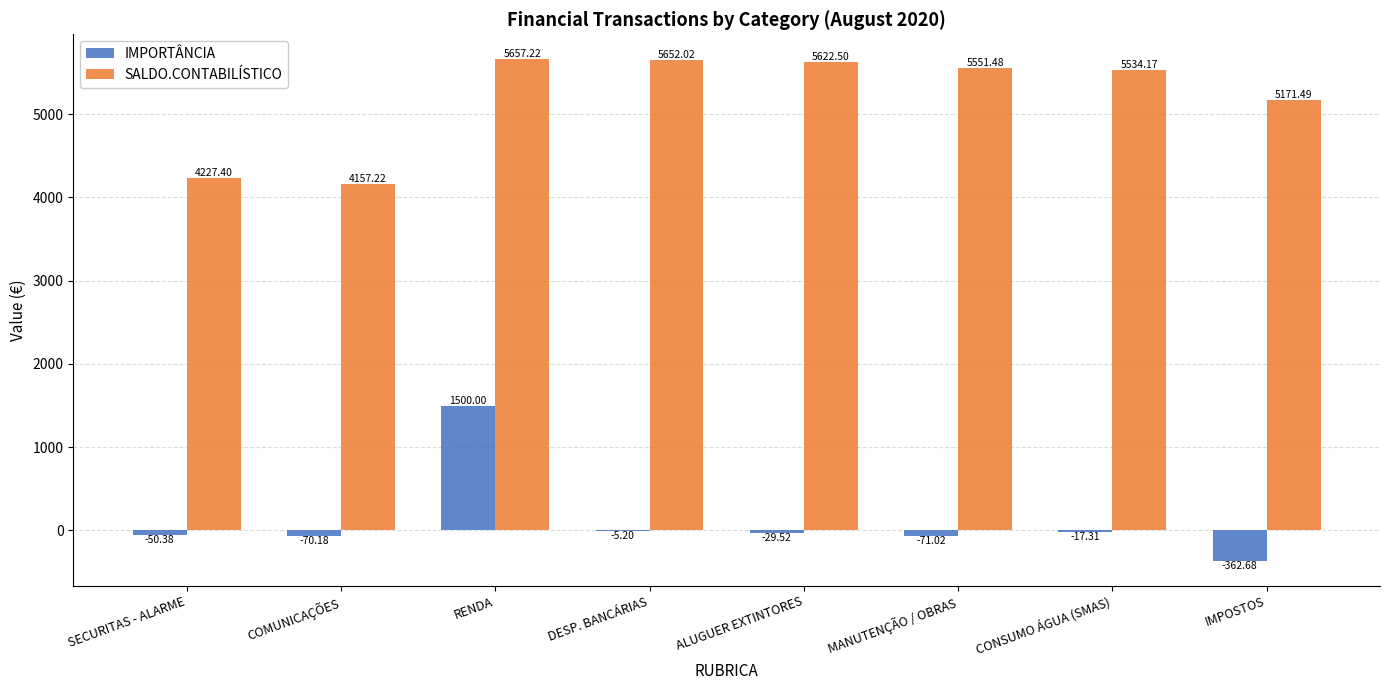

Which label corresponds to the largest value in the chart?

RENDA